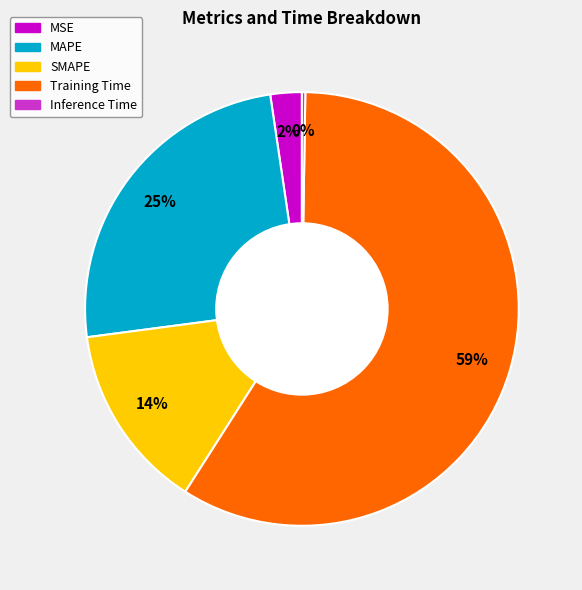

Is there any slice that represents more than half of the pie?

Yes